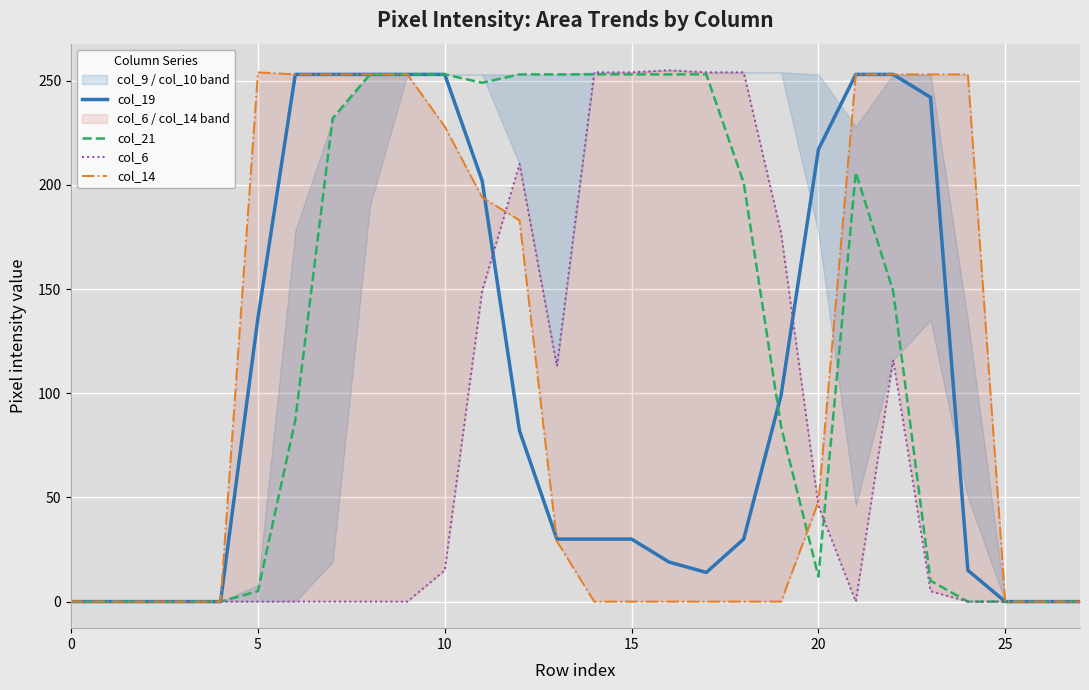

True or false: col_6 has a value of 0 at 26.

True